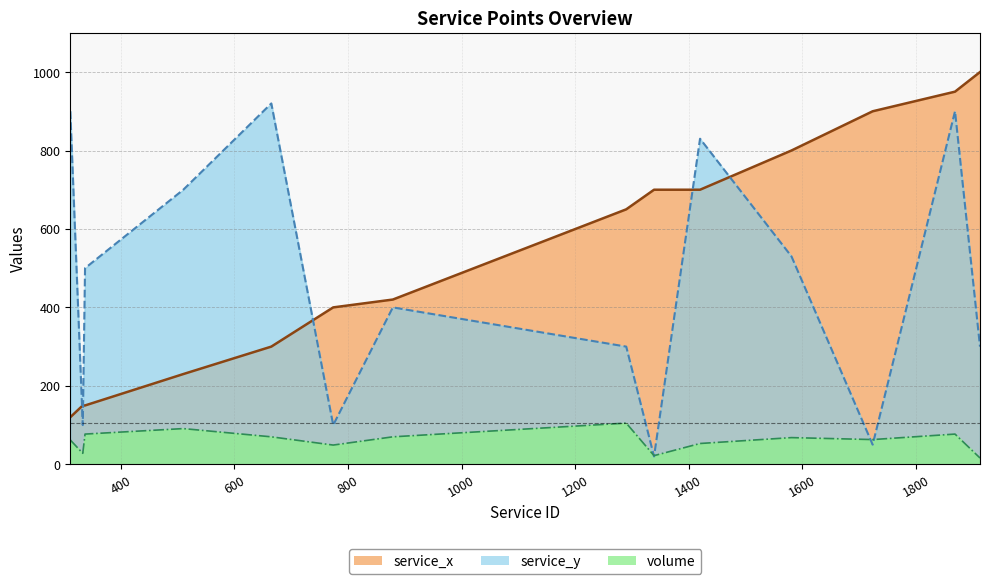

Which series has the widest spread of values?

service_y